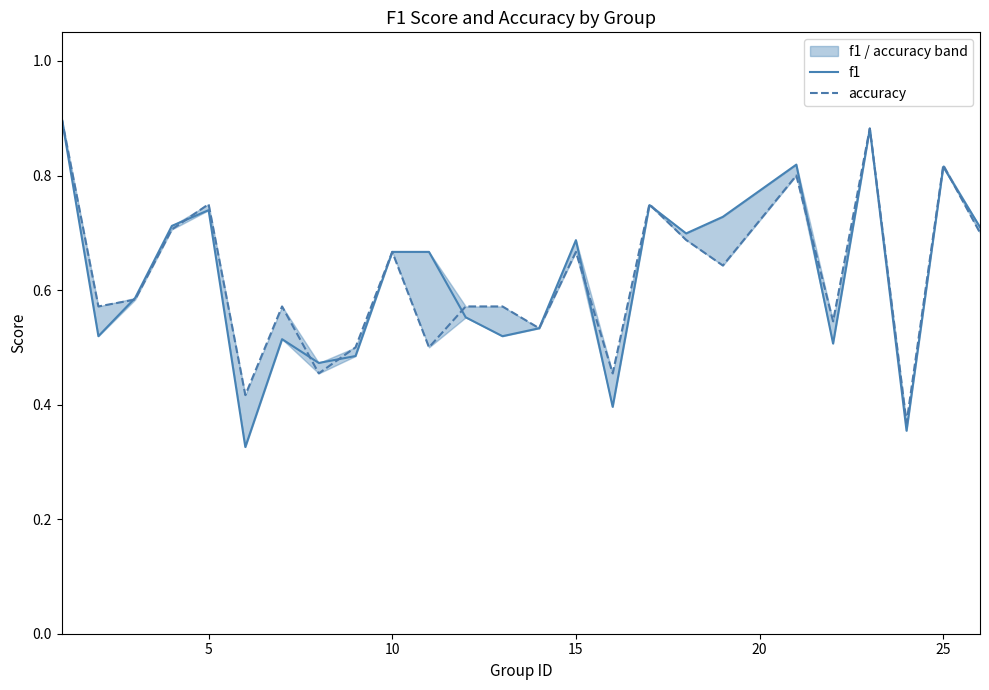

True or false: accuracy has more than 0 points higher than both neighbors.

True